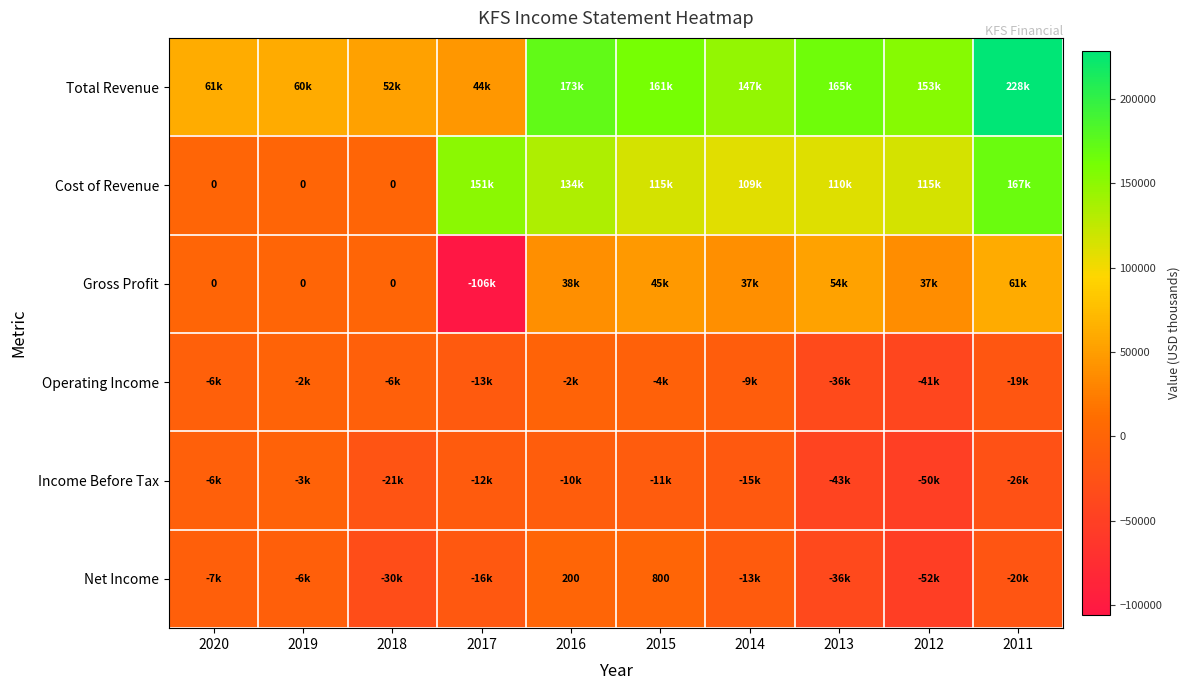

True or false: Net Income has a value of 800 at 2015.

True